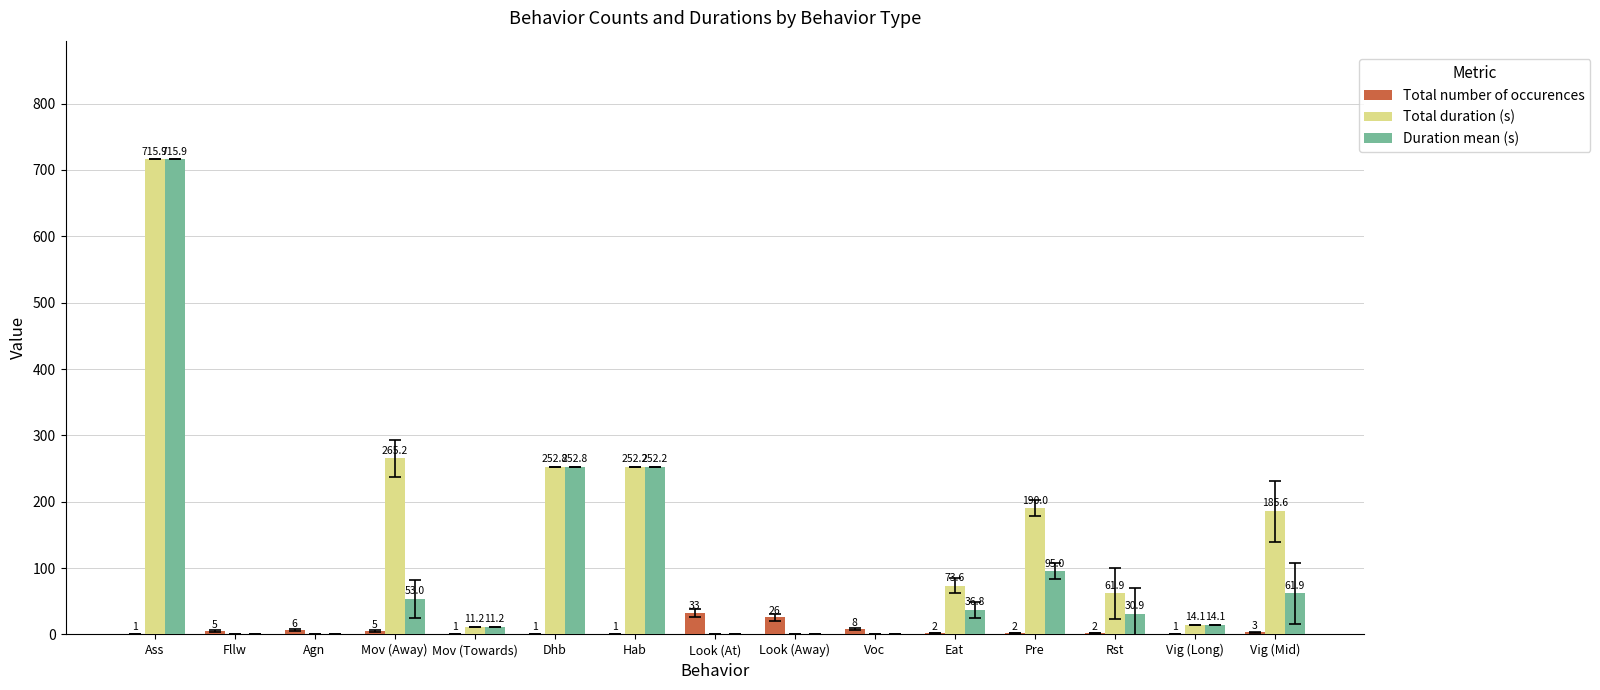

Is it true that Total number of occurences equals 26.0 at Look (Away)?

True